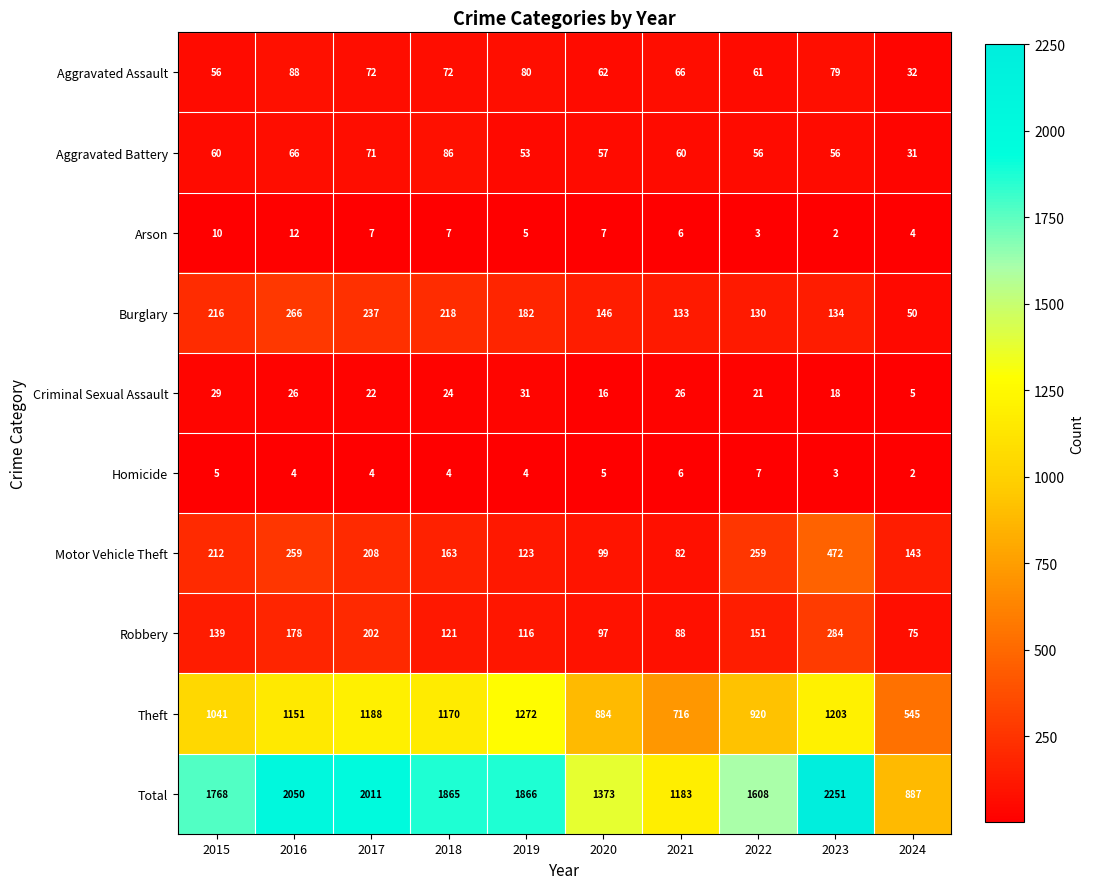

Which label corresponds to the largest value in the chart?

2023